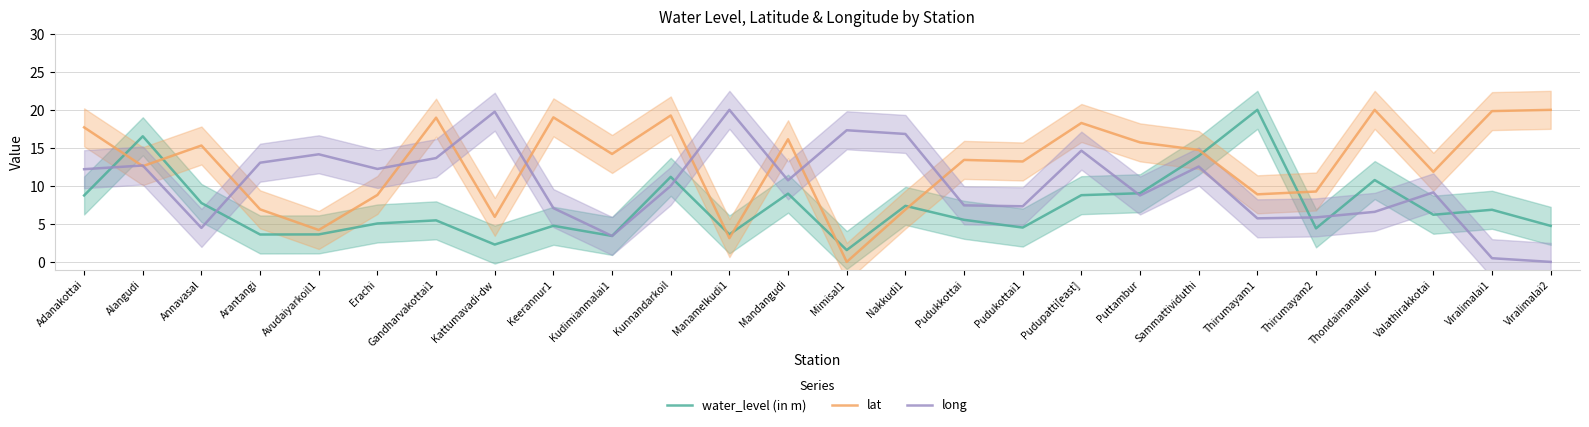

What is the average value of the lat series?

12.9